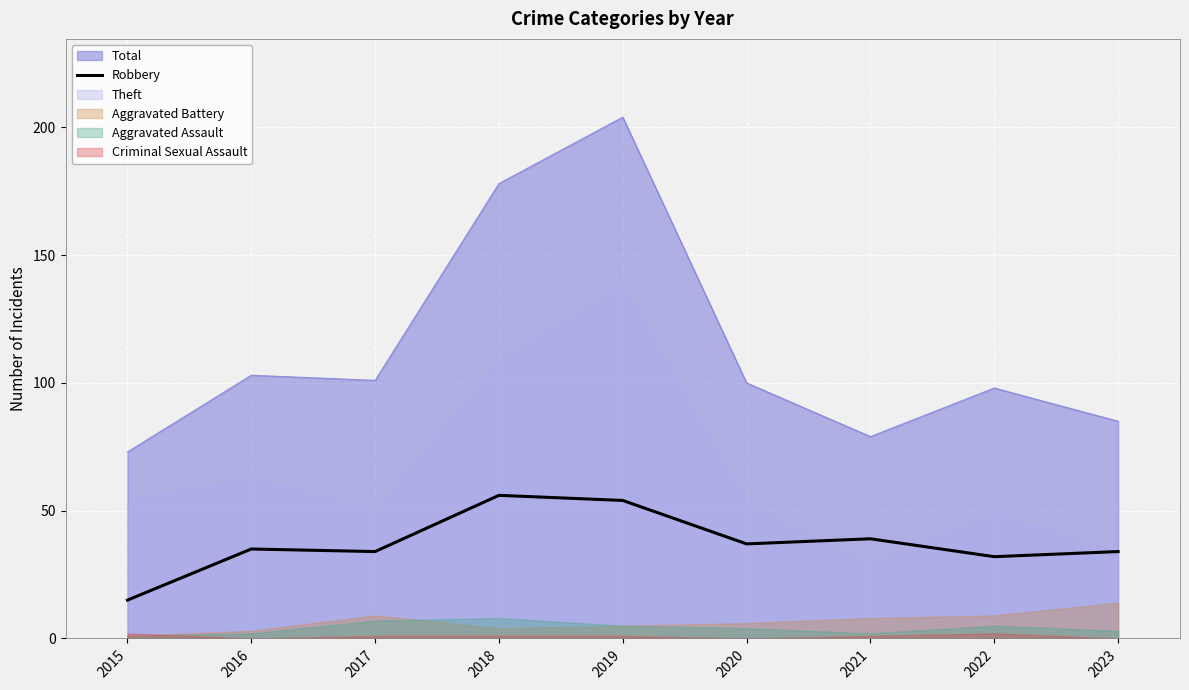

Approximately how many times larger is the value at 2023 compared to 2018?

0.6